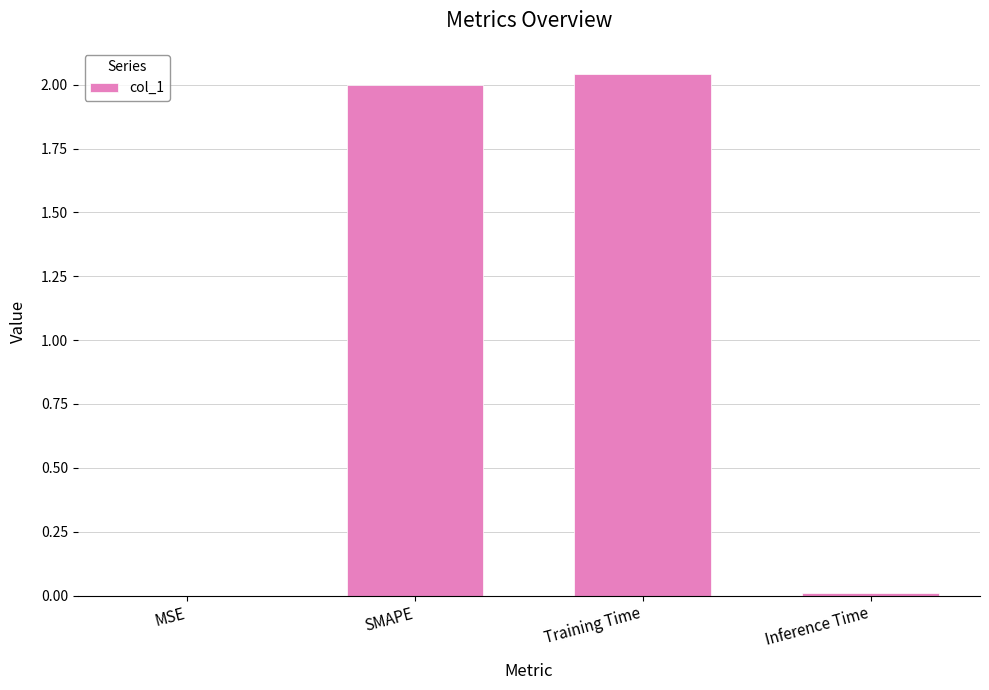

Between Inference Time and SMAPE, which is larger?

SMAPE